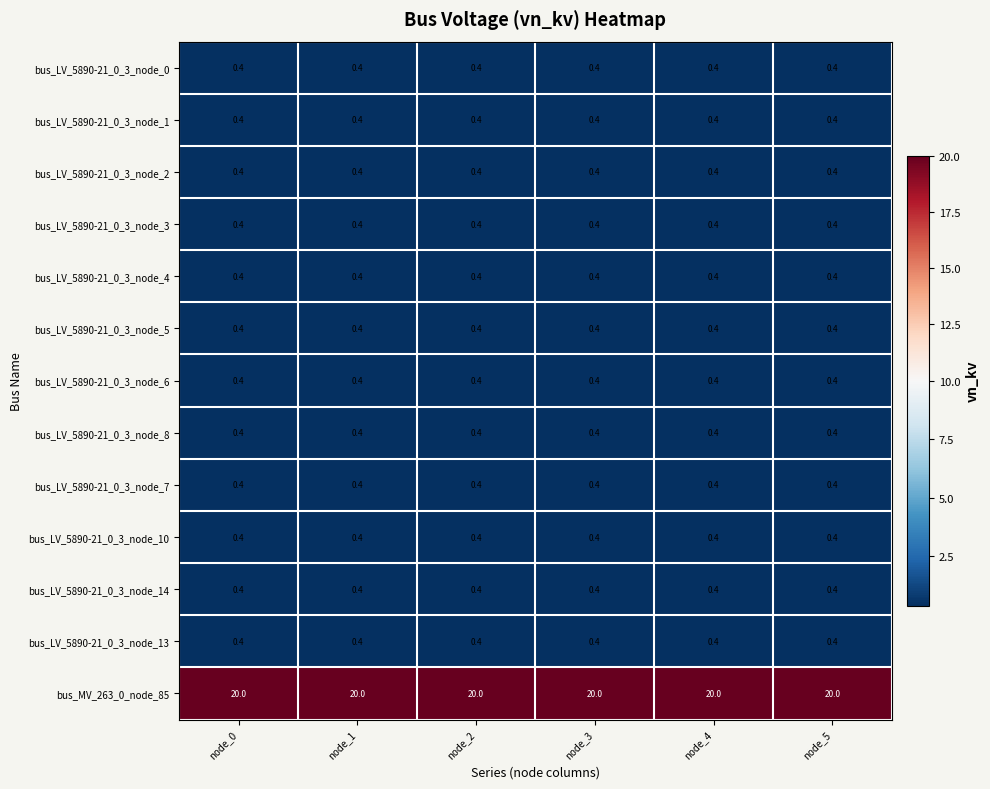

What is the spread (max minus min) of values at node_1?

19.6